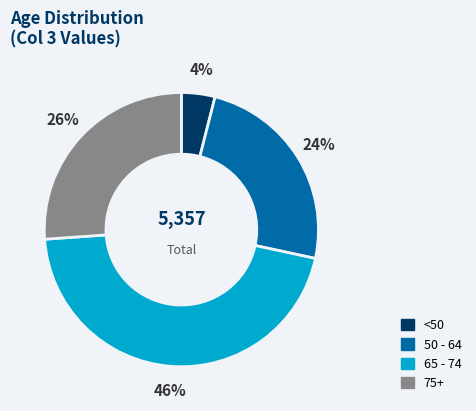

Count the number of slices in the pie.

4